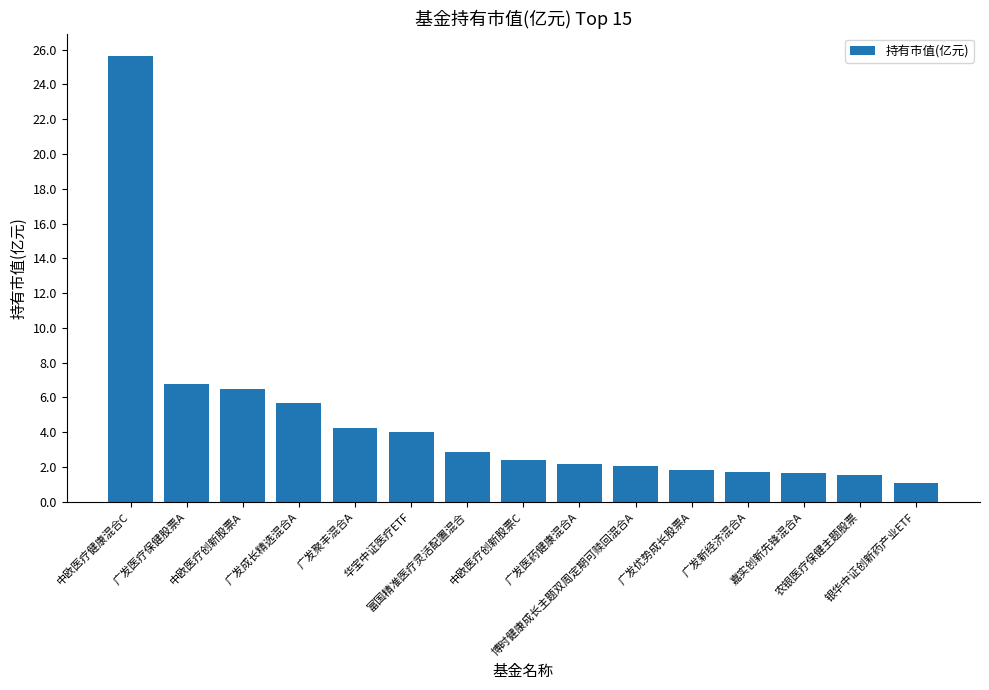

What is the minimum value shown in the chart?

1.1